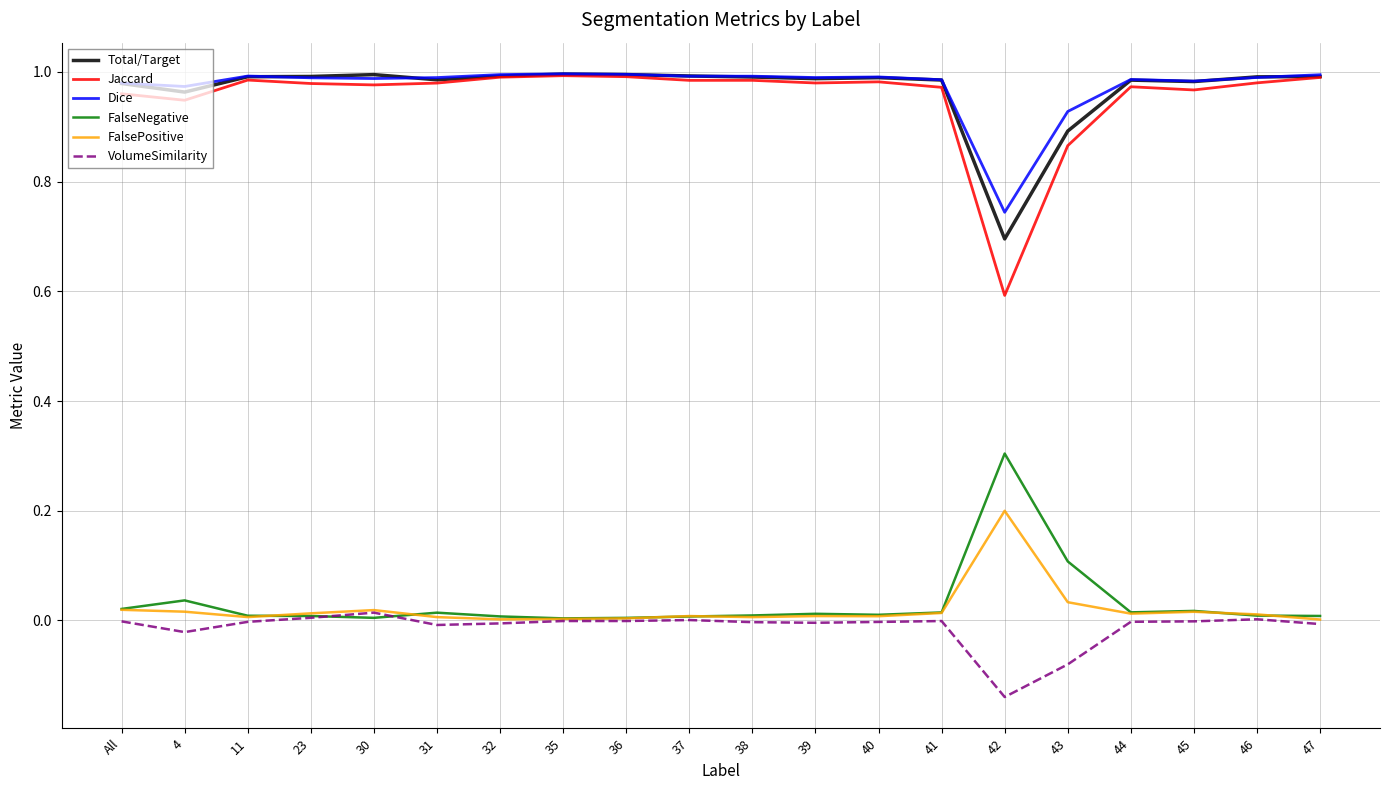

Which category has the lowest value across all series?

42